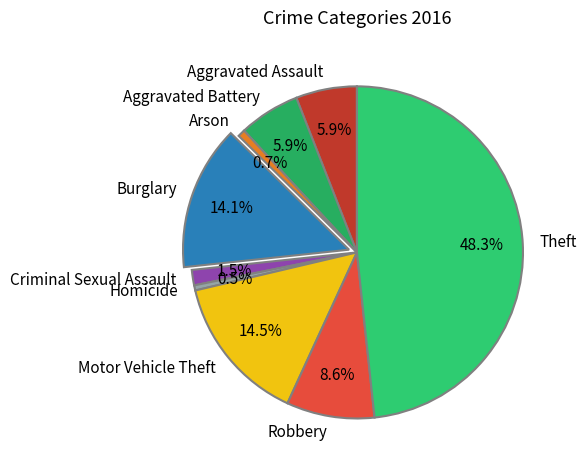

What portion of the pie excludes Homicide?

99.5%